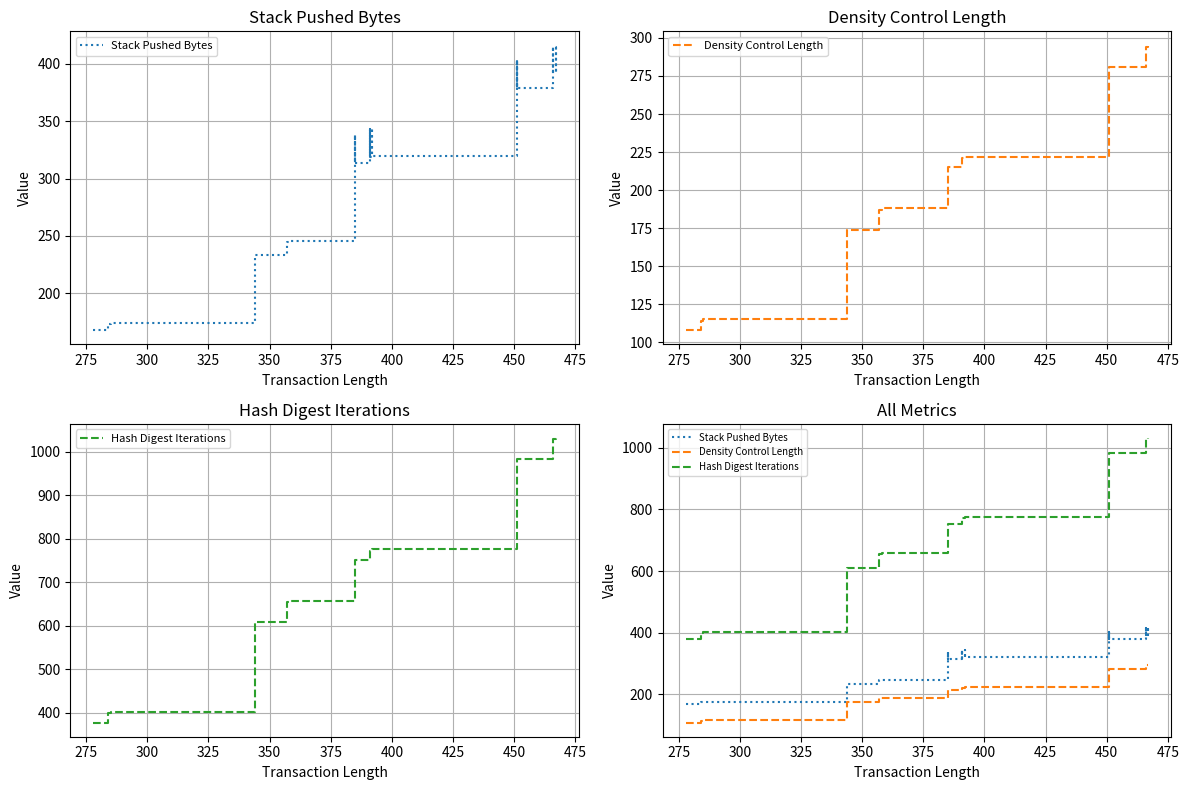

What are all the series names shown in the legend?

Stack Pushed Bytes, Density Control Length, Hash Digest Iterations